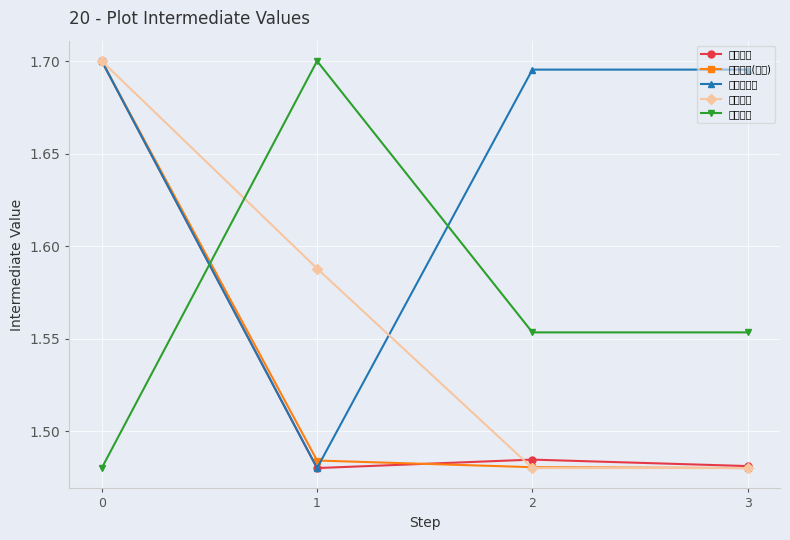

How many lines are shown in the chart?

5